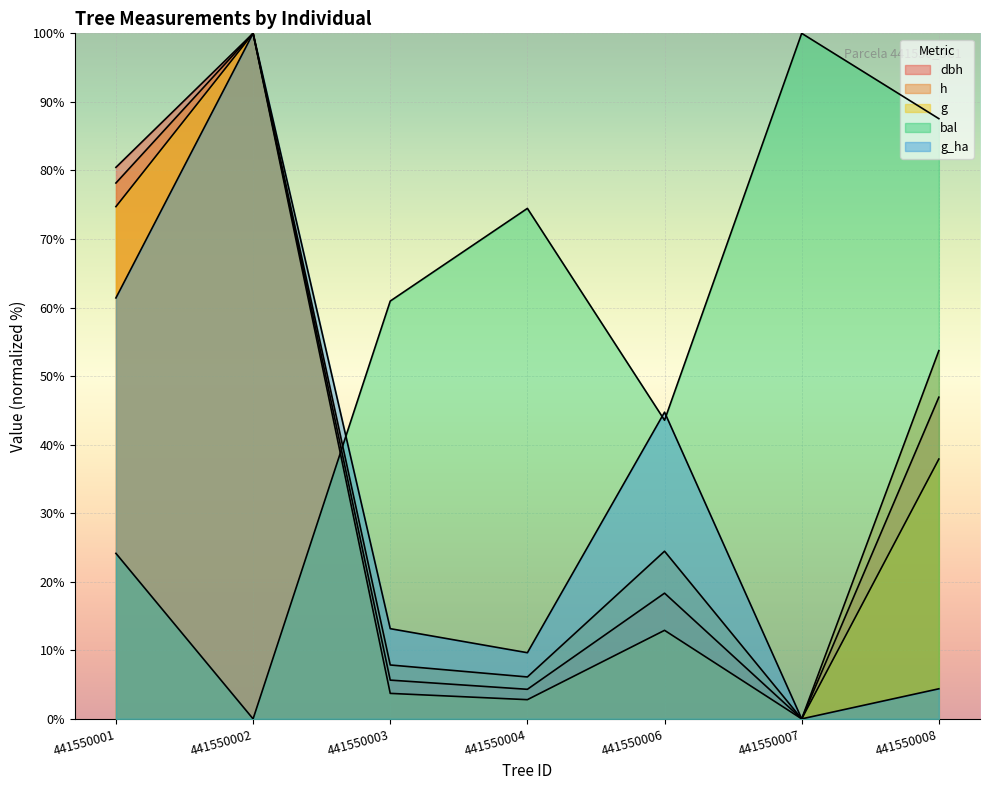

Between 441550002 and 441550004, which series saw the biggest shift?

g